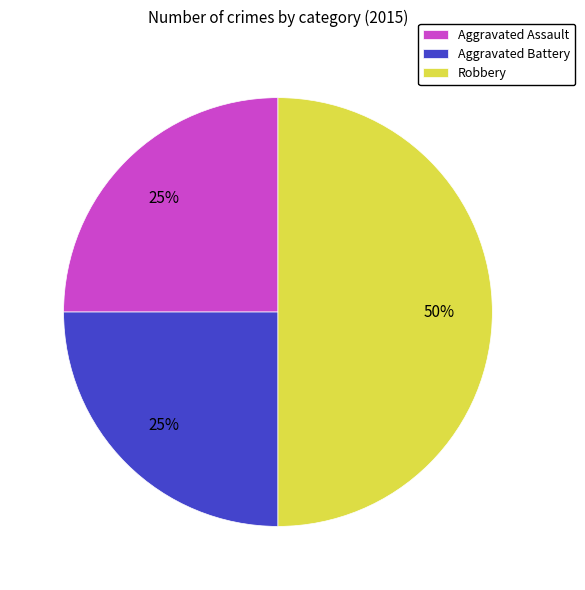

Is Aggravated Assault the majority of the pie?

No